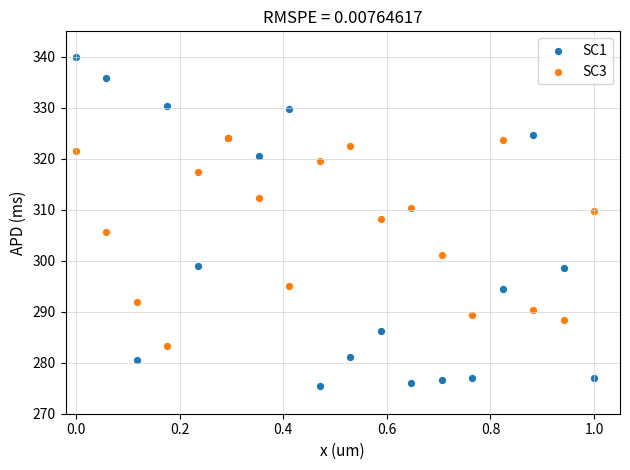

Which series has the widest spread of Y values?

SC1